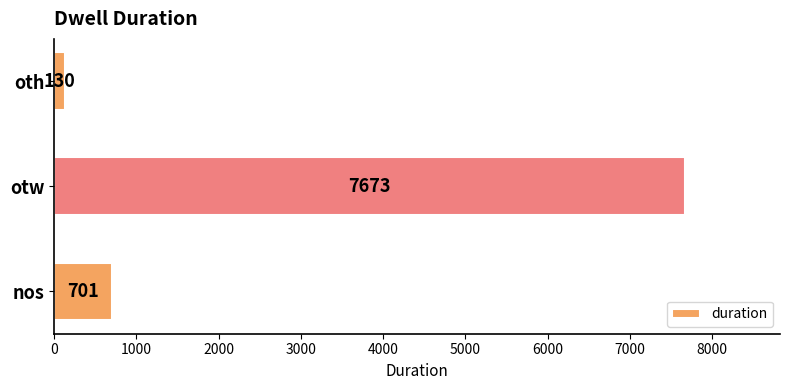

Reading top to bottom, transcribe all the data shown in this chart.

130	7673	701